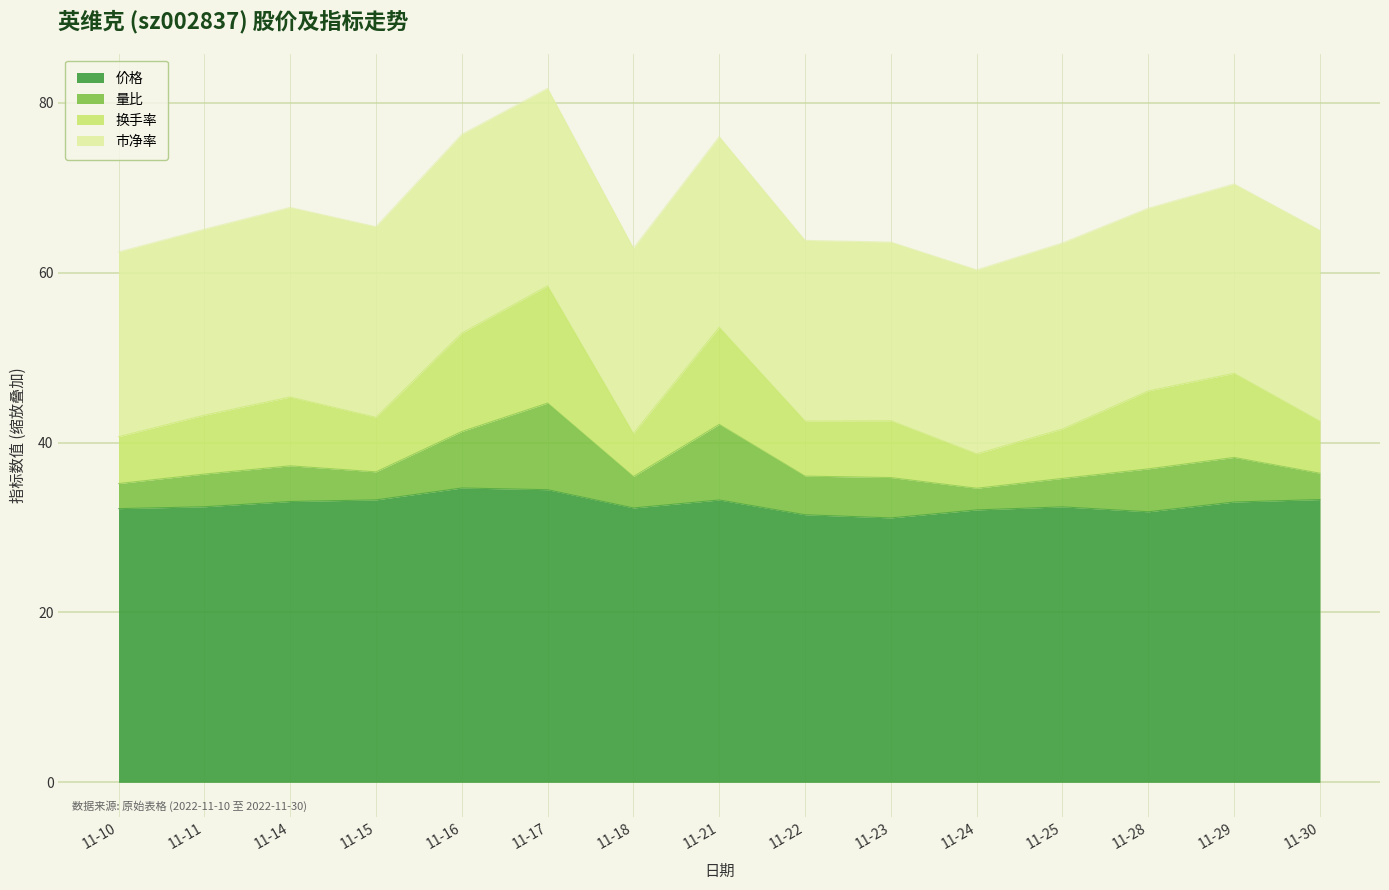

The 换手率 series shows 41.1 at 11-18. True or false?

True